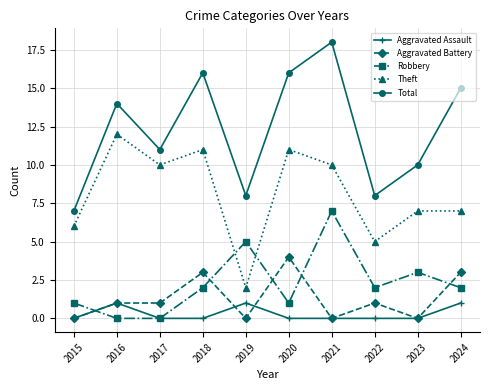

Reading left to right, extract all data points from this chart.

Aggravated Assault: 2015=0	2016=1	2017=0	2018=0	2019=1	2020=0	2021=0	2022=0	2023=0	2024=1
Aggravated Battery: 2015=0	2016=1	2017=1	2018=3	2019=0	2020=4	2021=0	2022=1	2023=0	2024=3
Robbery: 2015=1	2016=0	2017=0	2018=2	2019=5	2020=1	2021=7	2022=2	2023=3	2024=2
Theft: 2015=6	2016=12	2017=10	2018=11	2019=2	2020=11	2021=10	2022=5	2023=7	2024=7
Total: 2015=7	2016=14	2017=11	2018=16	2019=8	2020=16	2021=18	2022=8	2023=10	2024=15